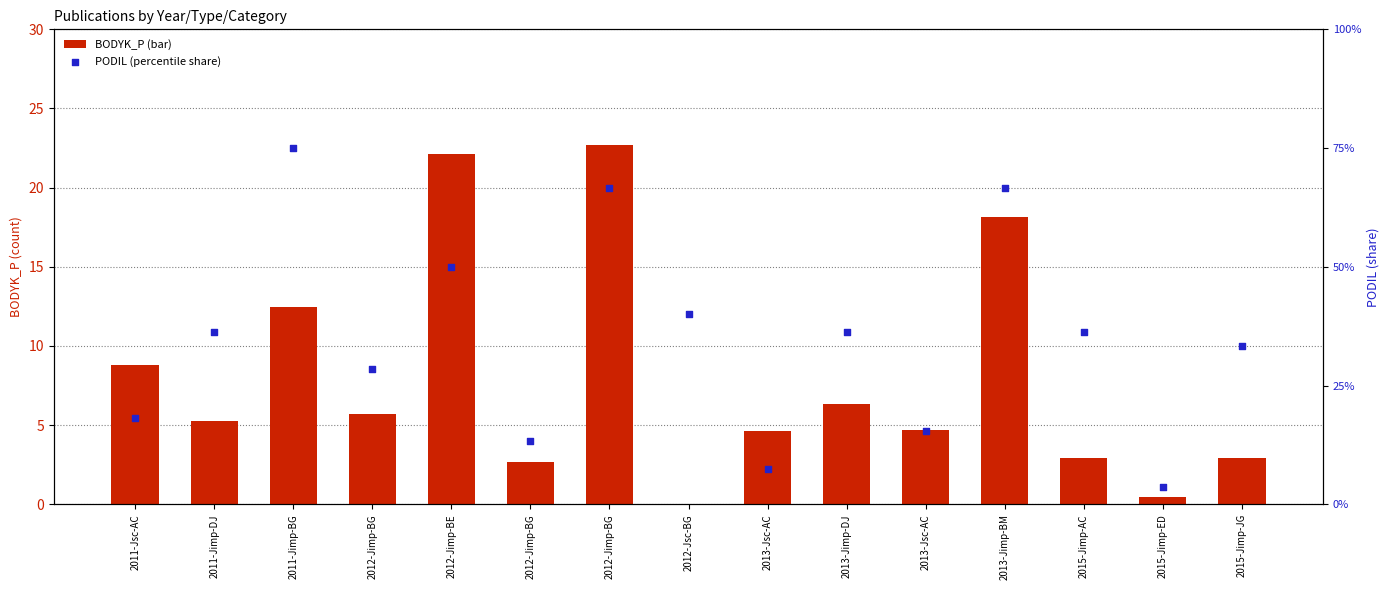

Which series reaches the minimum Y coordinate?

BODYK_P